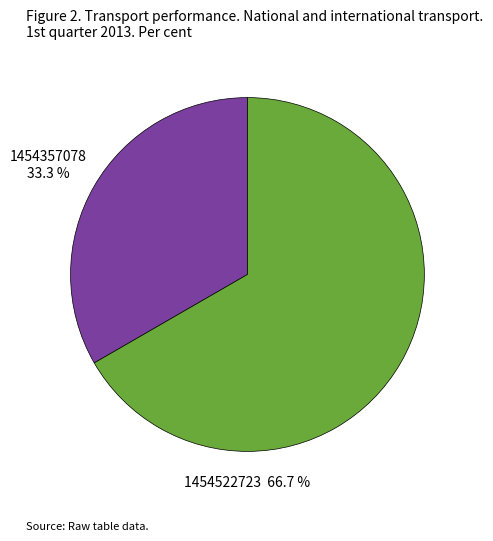

Is there a majority slice in this chart?

Yes